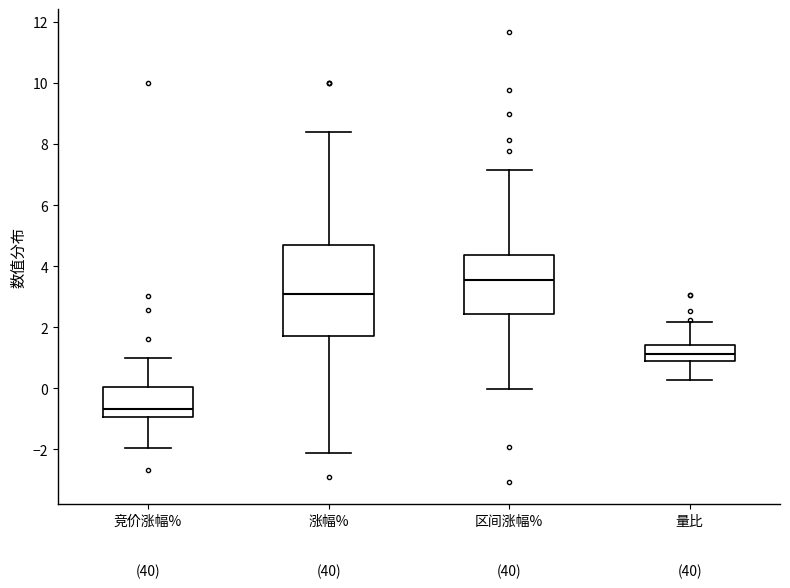

Reading left to right, transcribe this box plot: for each box, give where its median line is, the range the box spans, and where its two whiskers end, as read against the y-axis. The values are not printed on the chart, so give them approximately, as read against the axis.

竞价涨幅%: median -0.6, box -1.0 to 0.0, whiskers -2.0 to 1.0
涨幅%: median 3.0, box 1.8 to 4.6, whiskers -2.0 to 8.4
区间涨幅%: median 3.6, box 2.4 to 4.4, whiskers 0.0 to 7.2
量比: median 1.2, box 0.8 to 1.4, whiskers 0.2 to 2.2